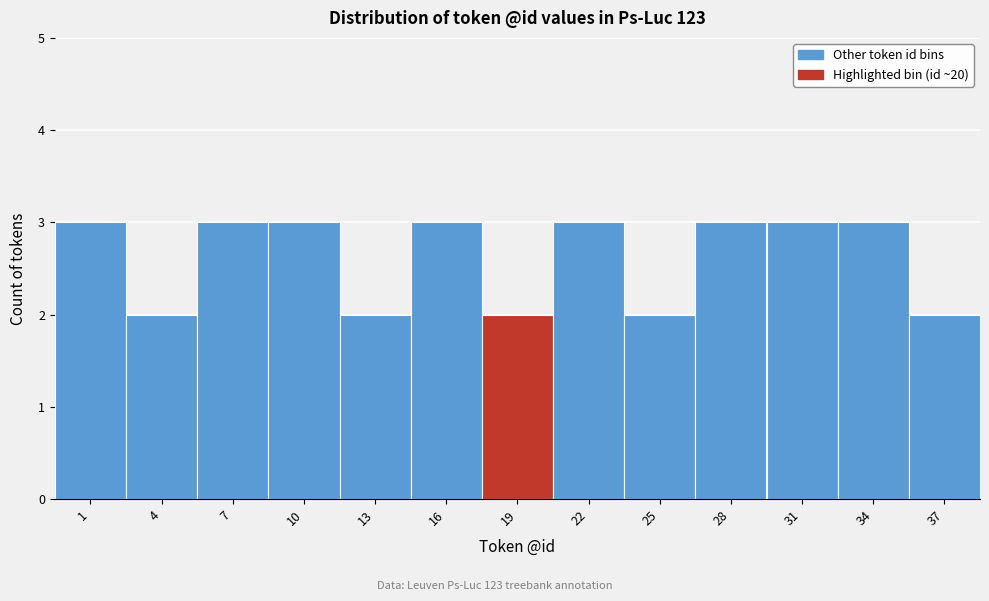

Reading right to left, what are all the values shown in this chart?

37=2	34=3	31=3	28=3	25=2	22=3	19=2	16=3	13=2	10=3	7=3	4=2	1=3